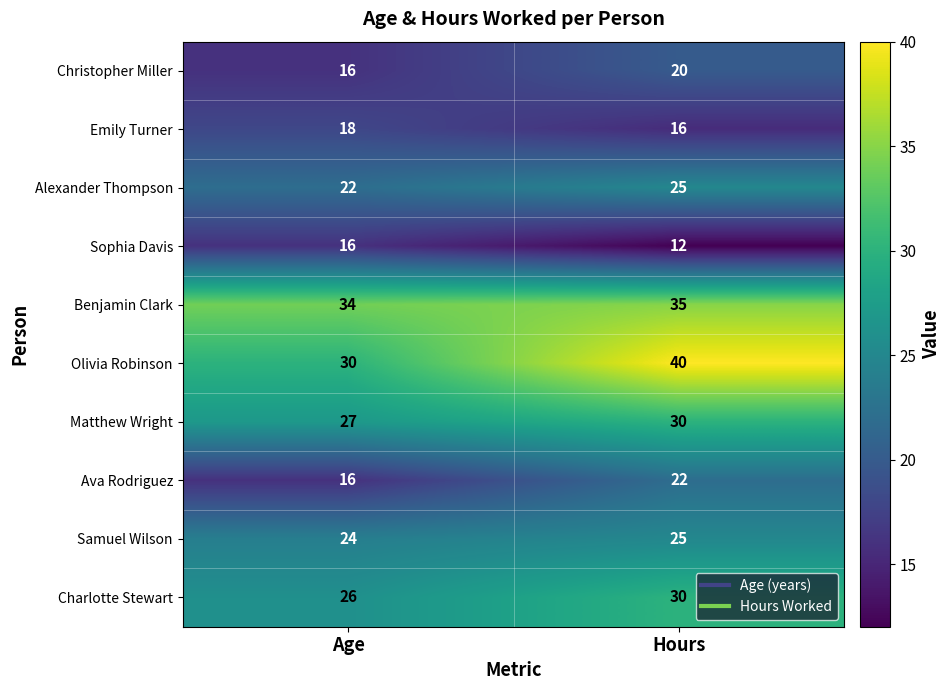

Rank the categories by Olivia Robinson value from highest to lowest.

Hours, Age